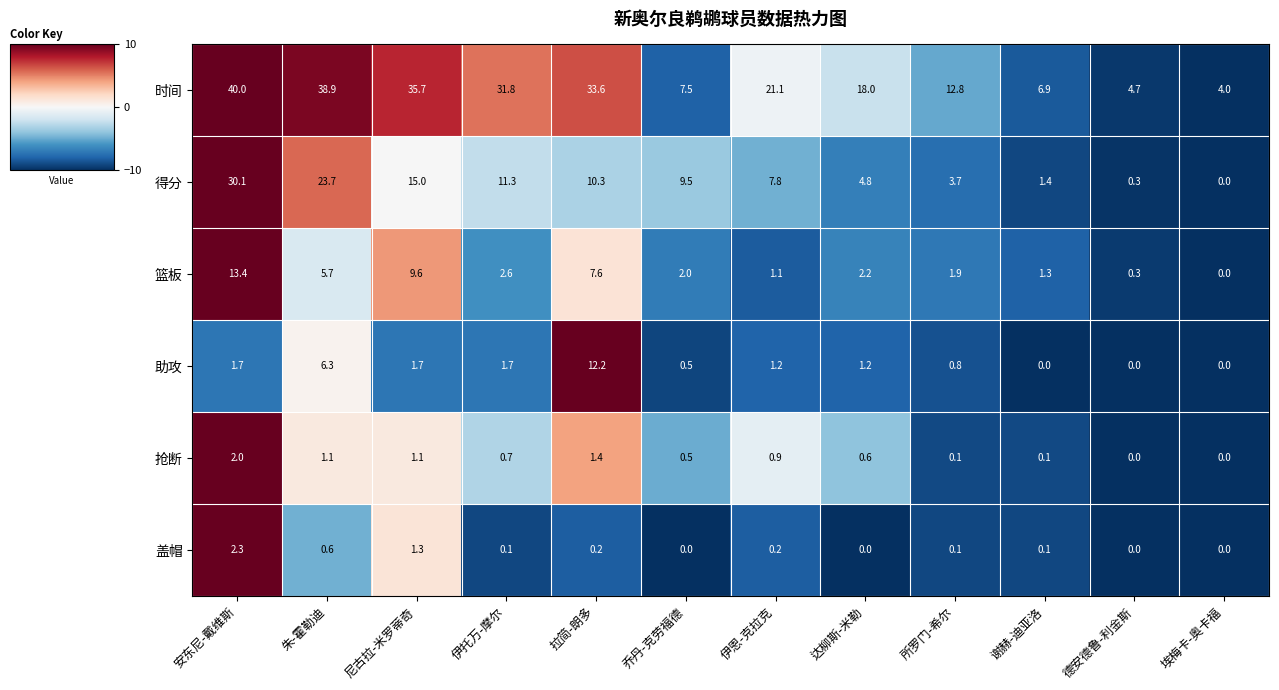

Is it true that 得分 equals 13.9 at 朱-霍勒迪?

False